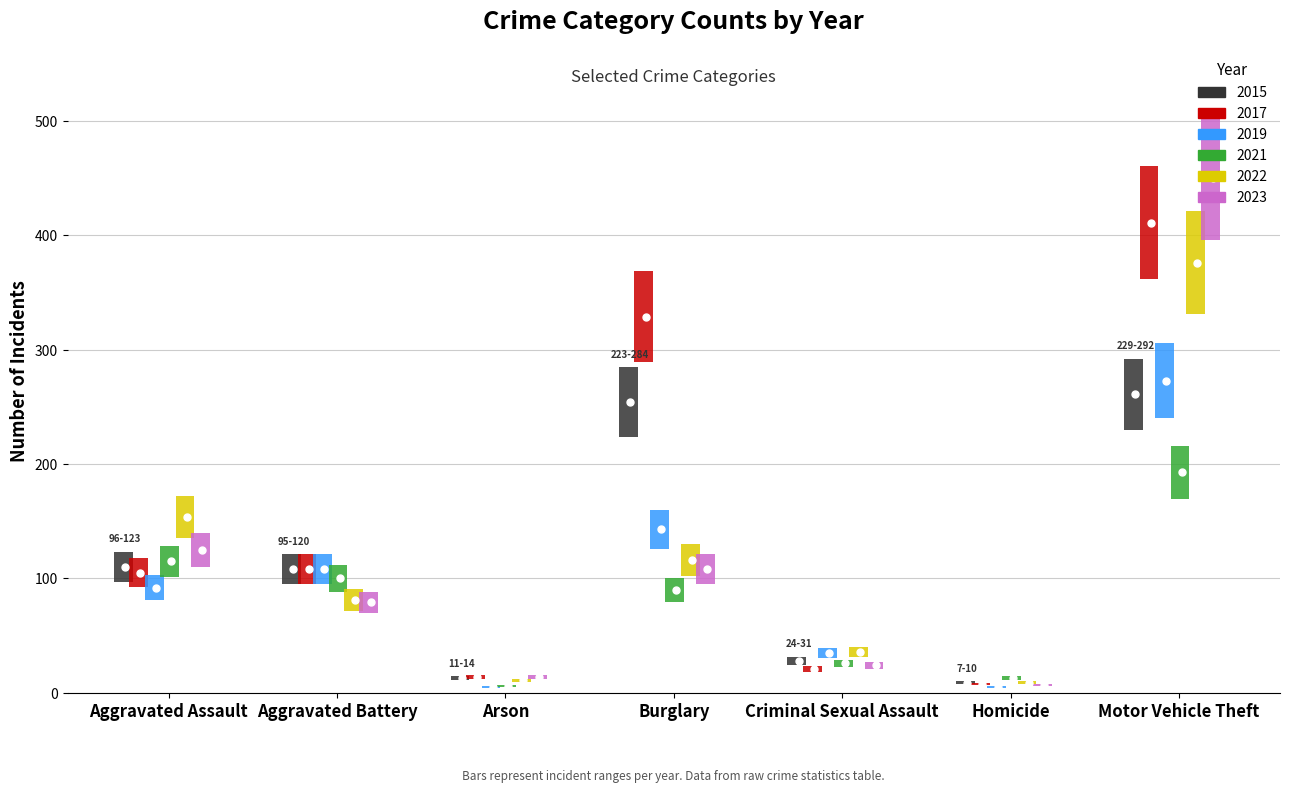

How many values in the 2015 series are below 108?

3